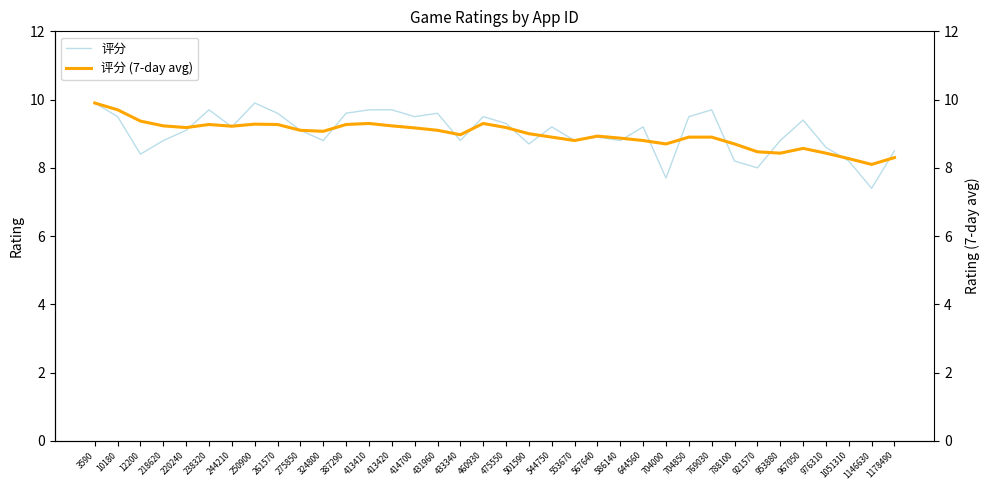

Reading right to left, transcribe all the data shown in this chart.

评分: 8.5	7.4	8.2	8.6	9.4	8.8	8.0	8.2	9.7	9.5	7.7	9.2	8.8	8.9	8.8	9.2	8.7	9.3	9.5	8.8	9.6	9.5	9.7	9.7	9.6	8.8	9.1	9.6	9.9	9.2	9.7	9.1	8.8	8.4	9.5	9.9
评分 (7-day avg): 8.3	8.1	8.3	8.4	8.6	8.4	8.5	8.7	8.9	8.9	8.7	8.8	8.9	8.9	8.8	8.9	9.0	9.2	9.3	9.0	9.1	9.2	9.2	9.3	9.3	9.1	9.1	9.3	9.3	9.2	9.3	9.2	9.2	9.4	9.7	9.9